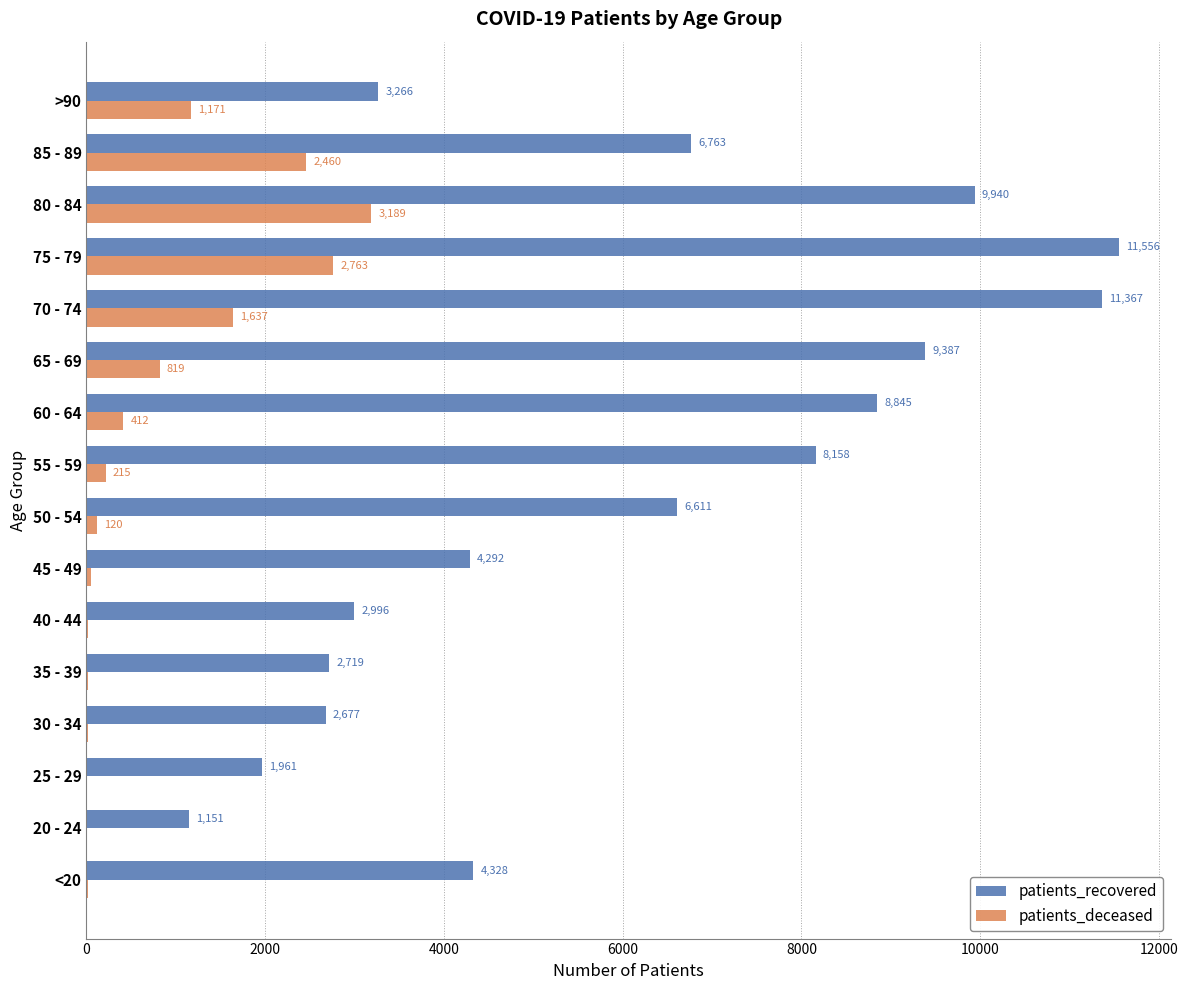

What is the total value across all series at 40 - 44?

3019